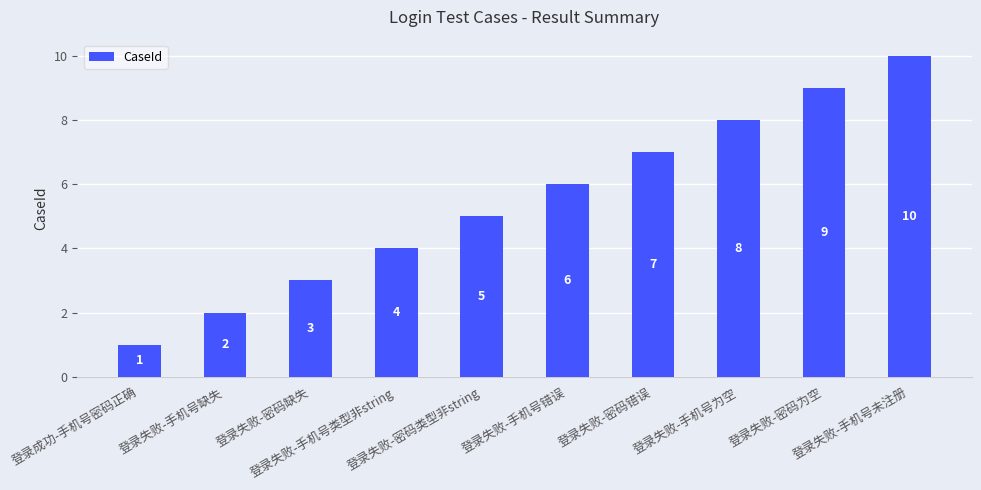

List the labels in order of value, smallest first.

登录成功-手机号密码正确, 登录失败-手机号缺失, 登录失败-密码缺失, 登录失败-手机号类型非string, 登录失败-密码类型非string, 登录失败-手机号错误, 登录失败-密码错误, 登录失败-手机号为空, 登录失败-密码为空, 登录失败-手机号未注册